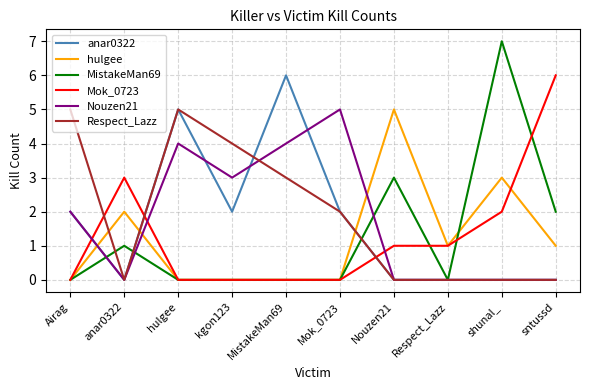

What position from the right is hulgee?

8